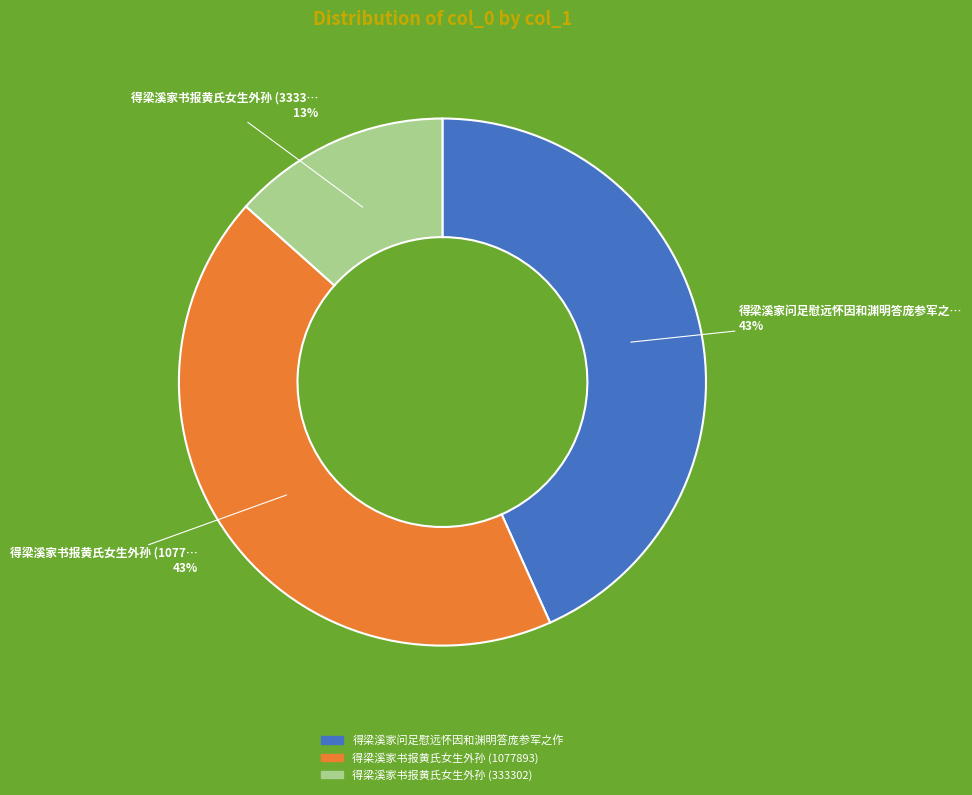

Which slice is the smallest?

得梁溪家书报黄氏女生外孙 (333302)